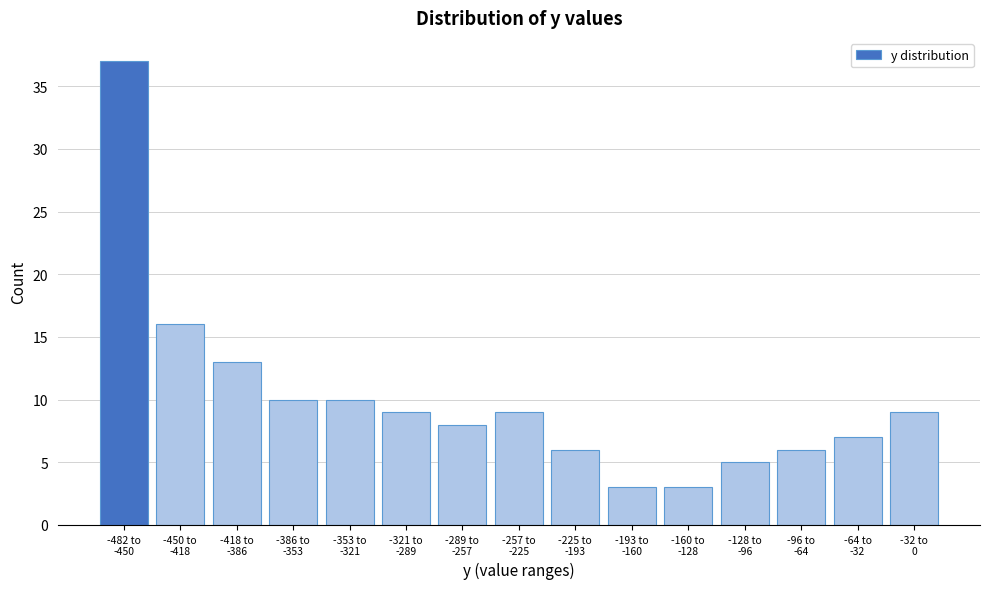

Reading left to right, what are all the values shown in this chart?

37	16	13	10	10	9	8	9	6	3	3	5	6	7	9